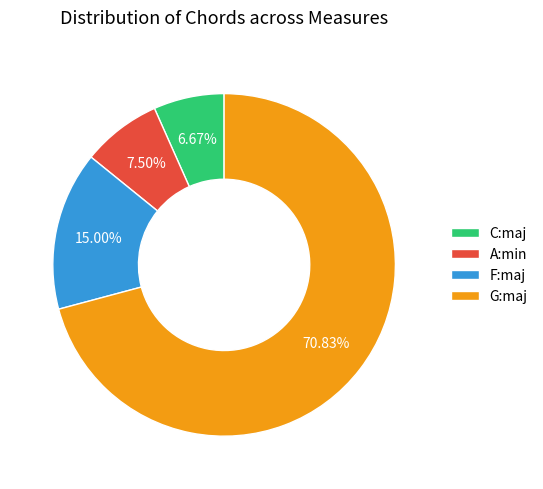

How many slices are in this pie chart?

4